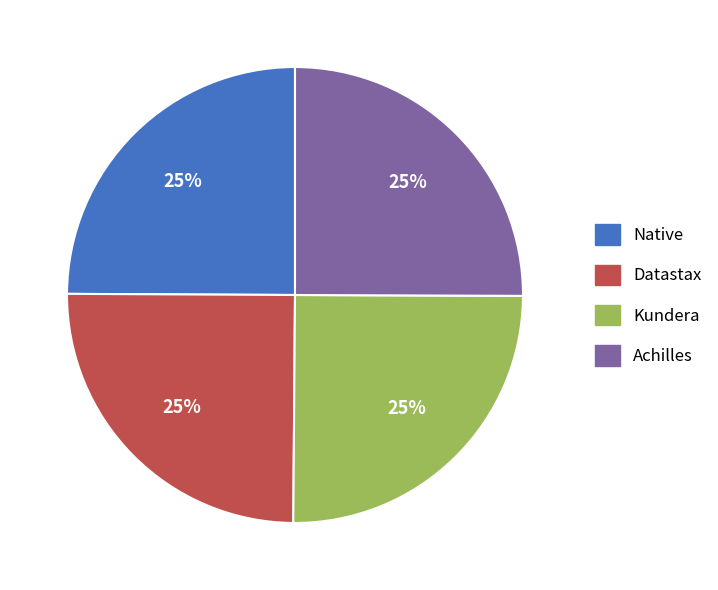

To the nearest percent, what percentage of the pie is Datastax?

25%